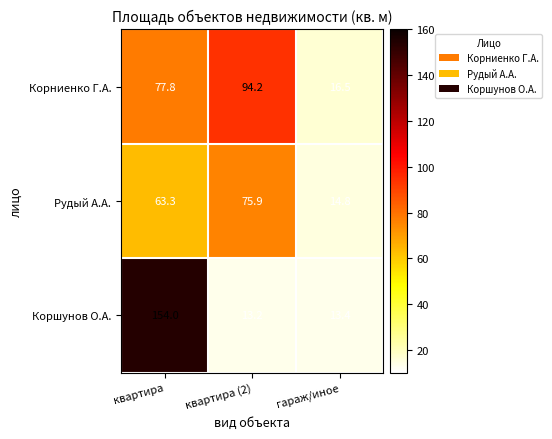

True or false: Корниенко Г.А. has a value of 94.2 at квартира (2).

True